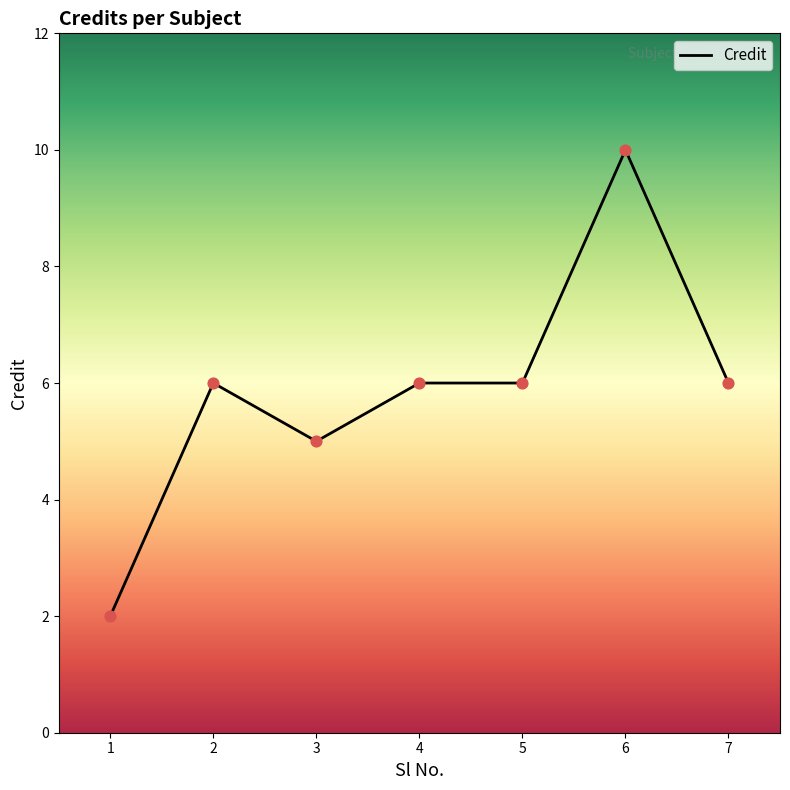

What is the ratio of the value at 3 to the value at 5?

0.8